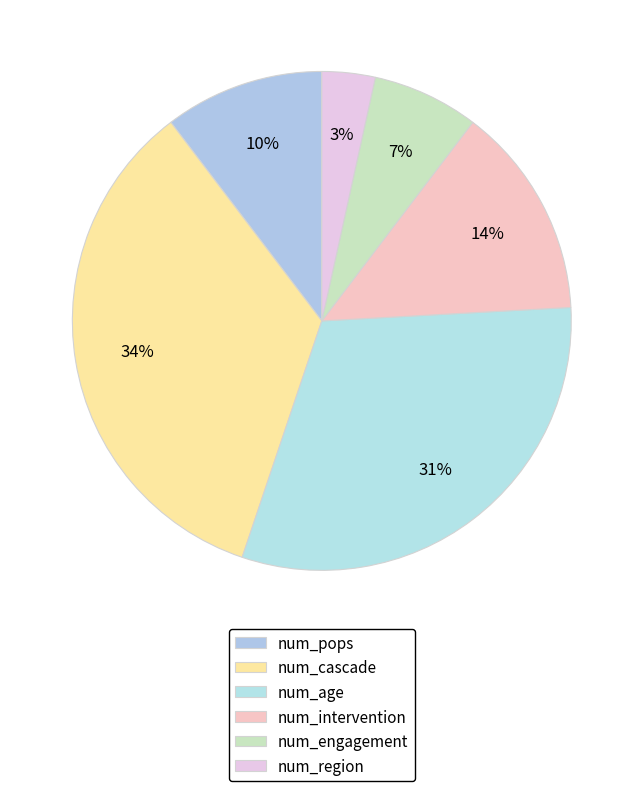

To the nearest percent, what is the average slice percentage?

17%